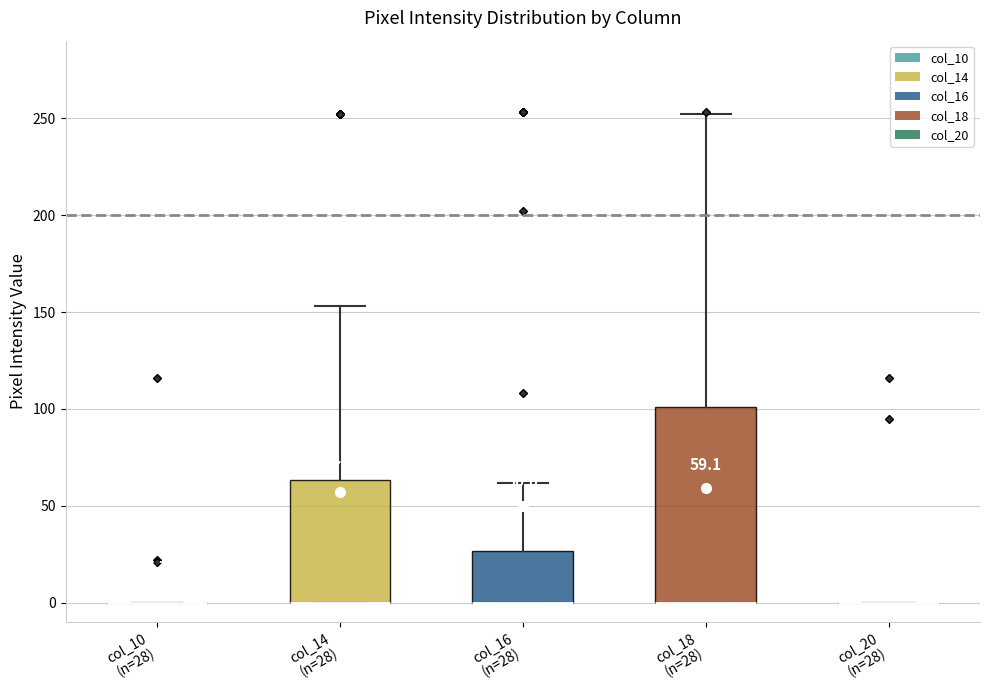

Which box is the tallest, from its lower edge to its upper edge?

col_18 (n=28)